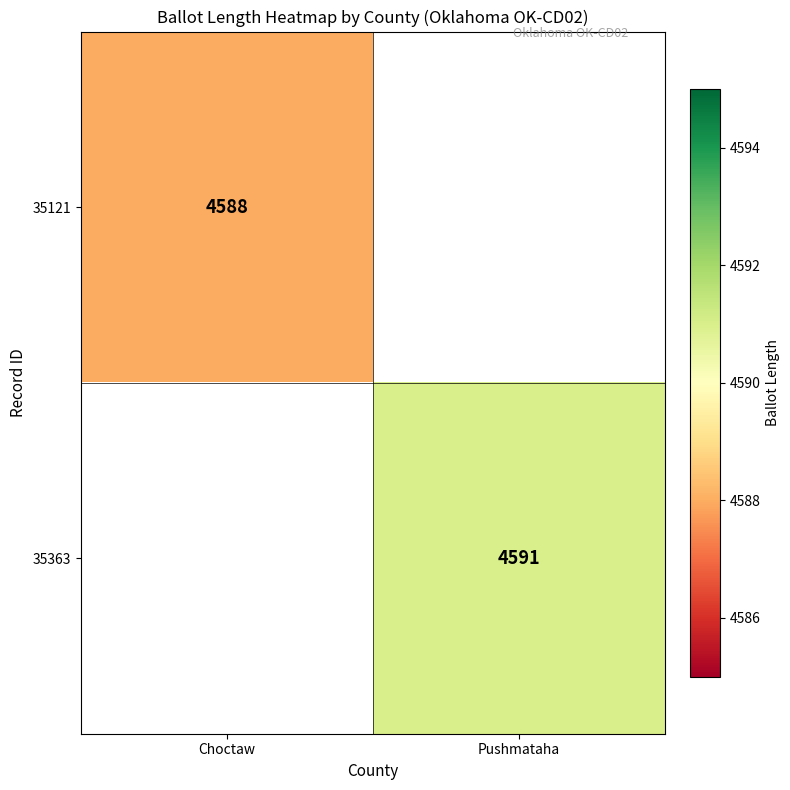

The 35121 series shows 2164 at Choctaw. True or false?

False